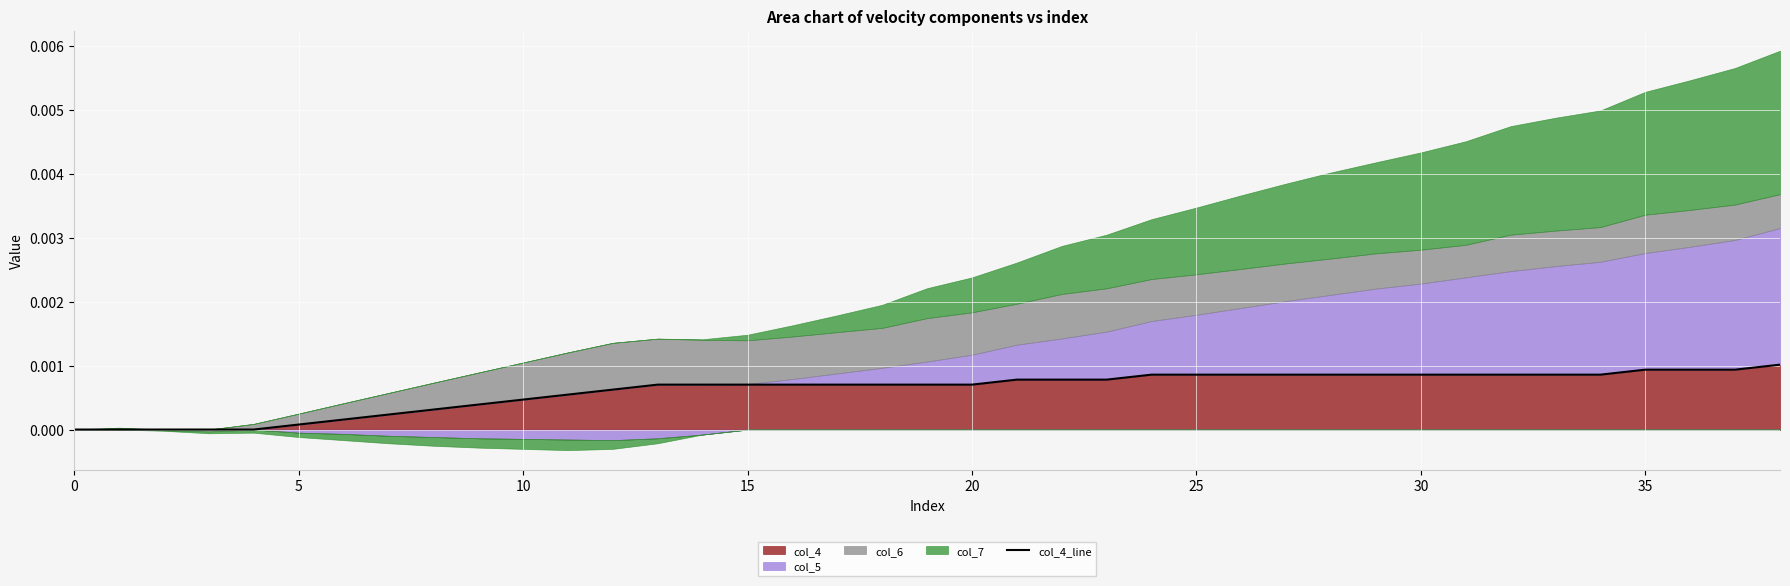

Which category has the highest value across all series?

38